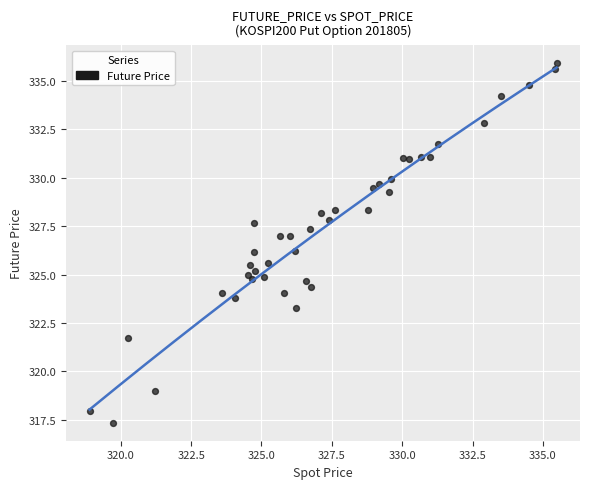

What is the range of X values (max minus min)?

16.6